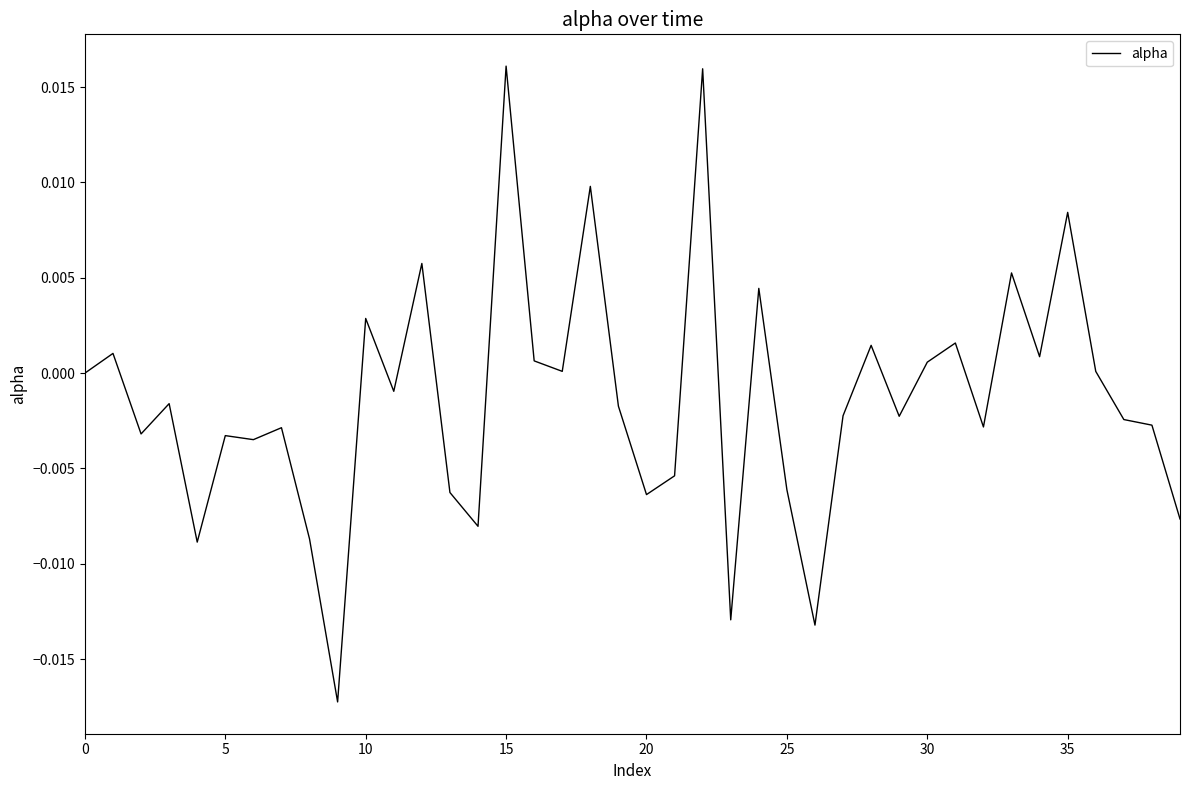

How many series are shown in this chart?

1